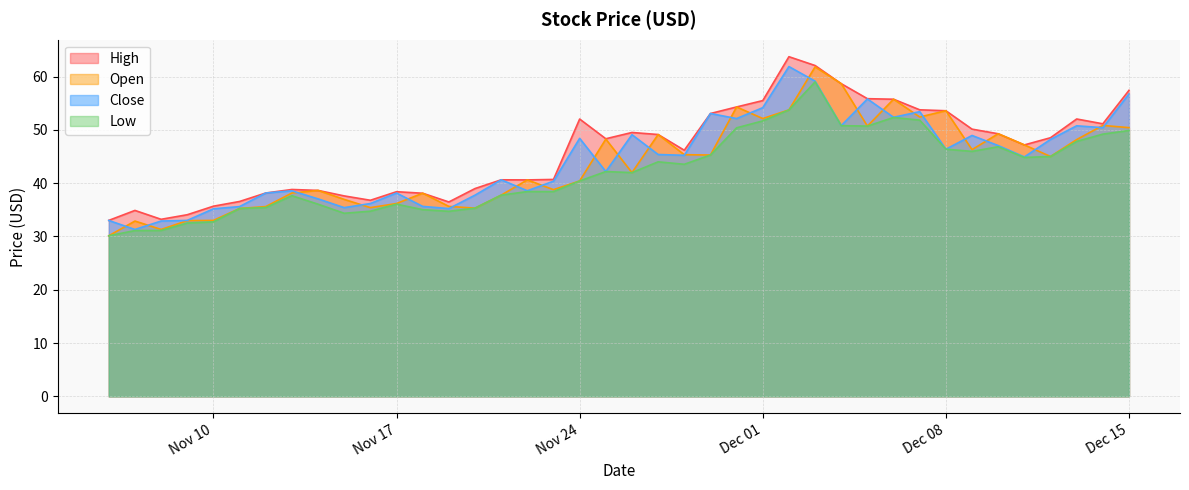

Rank the series by their average value, from lowest to highest.

Low, Open, Close, High